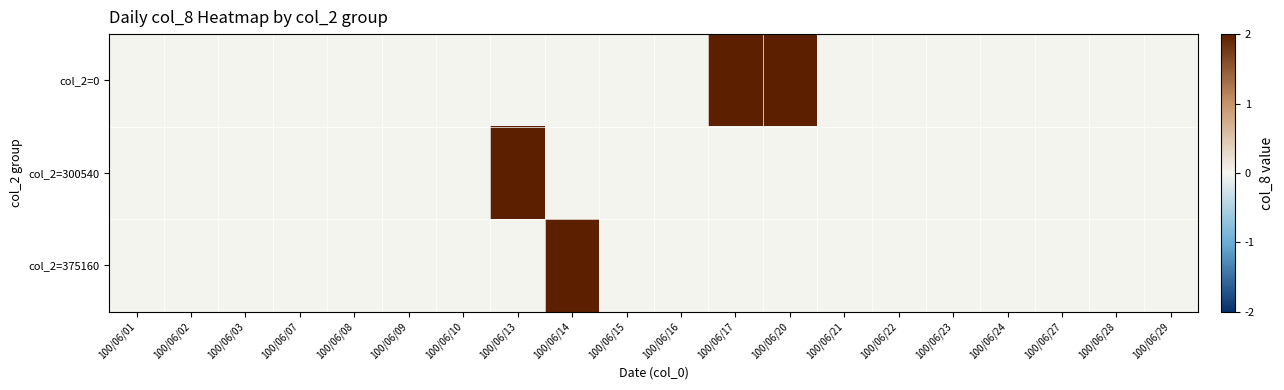

At which category is the sum across all series the highest?

100/06/13